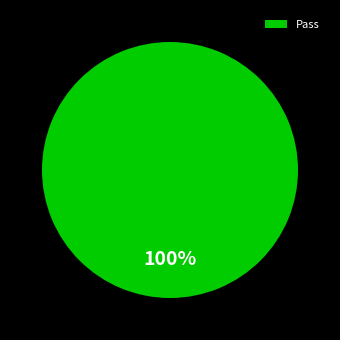

What percentage is the Pass slice, to the nearest percent?

100%